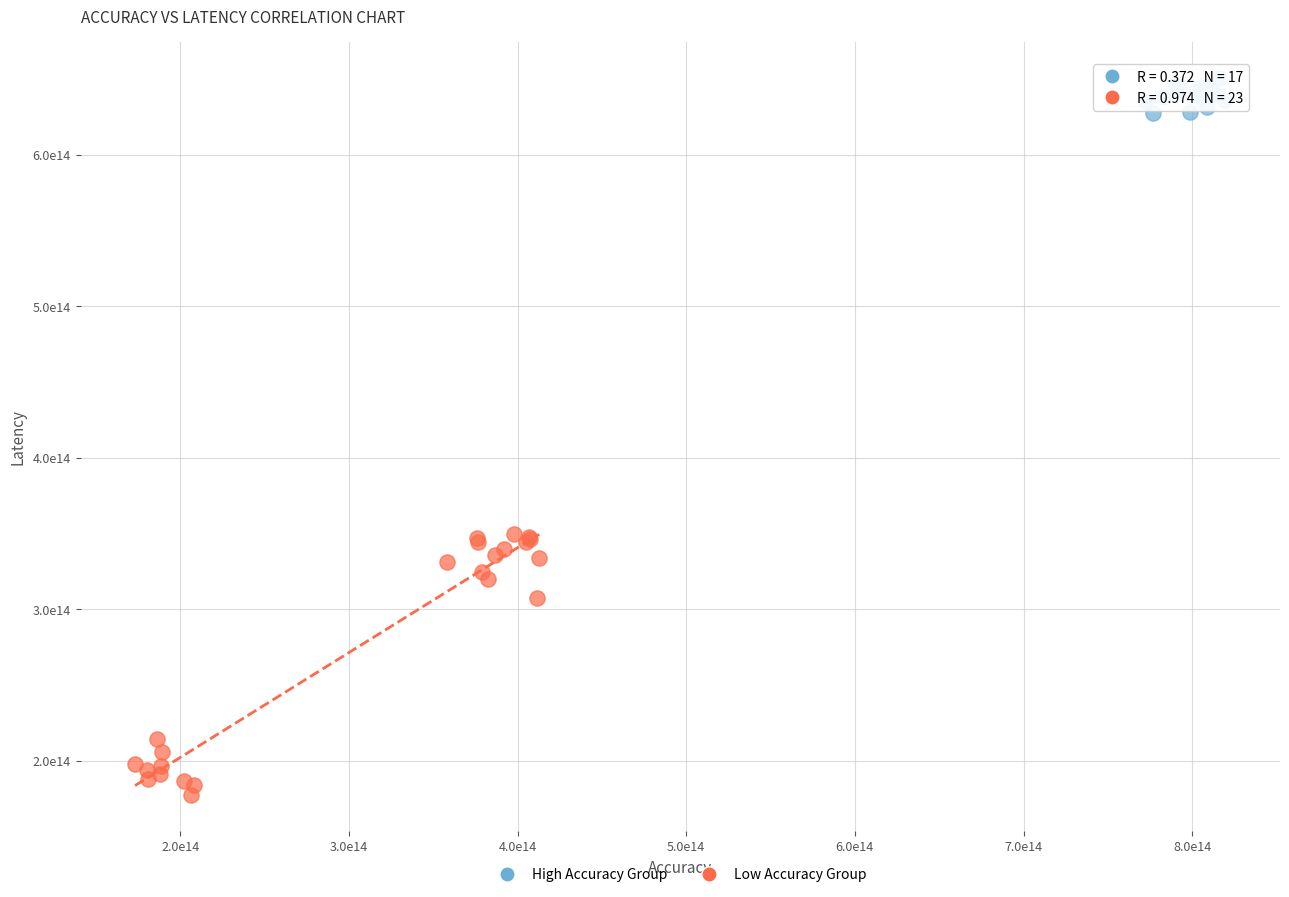

What are all the series names shown in the legend?

High Accuracy Group, Low Accuracy Group